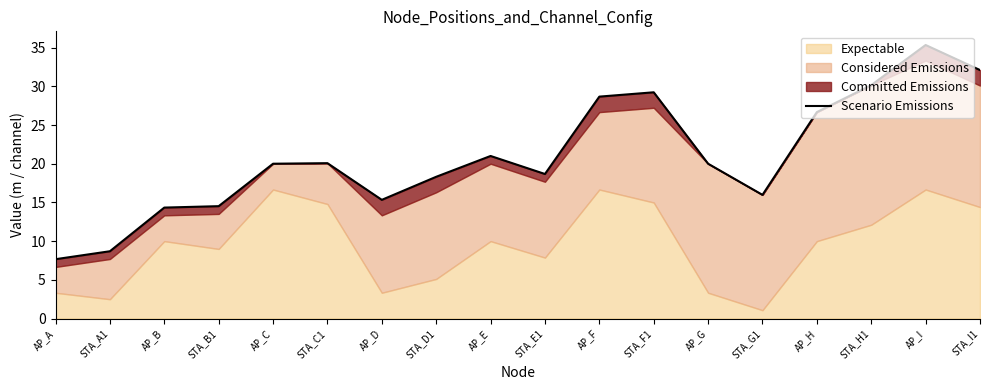

At which label is the value closest to 21?

AP_E